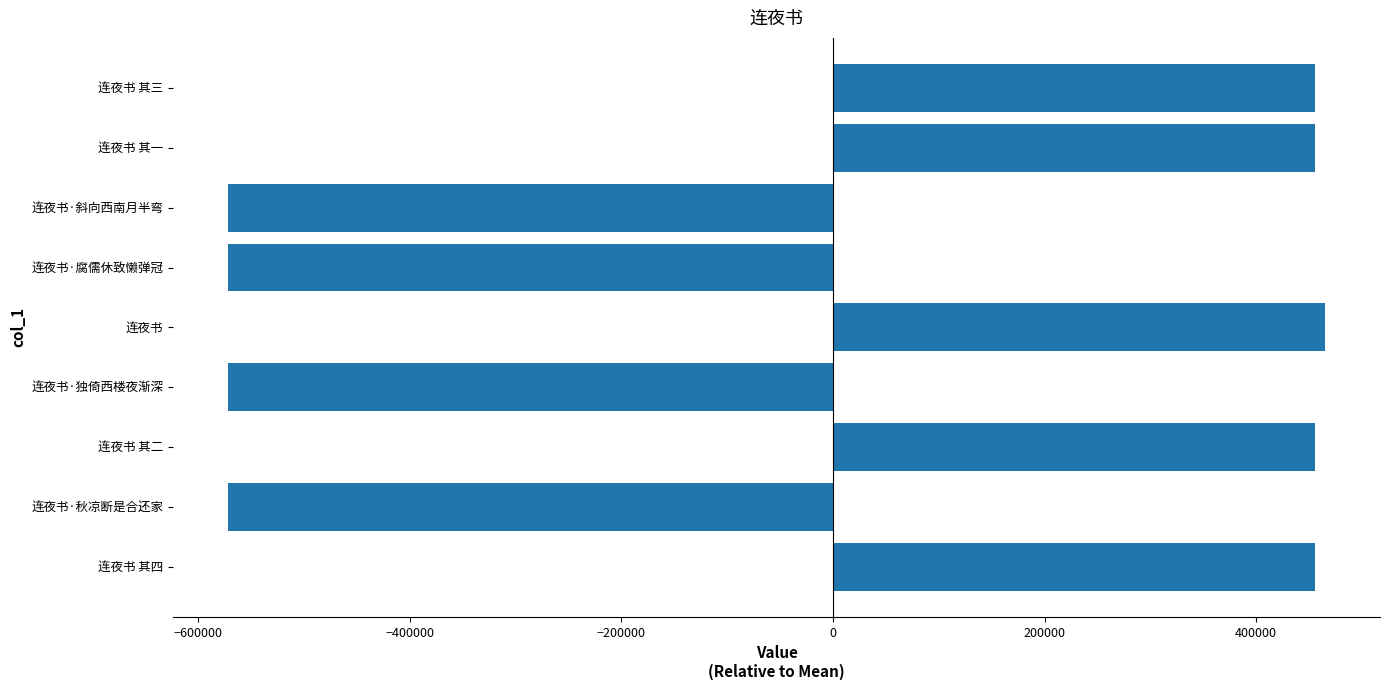

The chart shows a value of -571607.2 at 连夜书·腐儒休致懒弹冠. True or false?

True